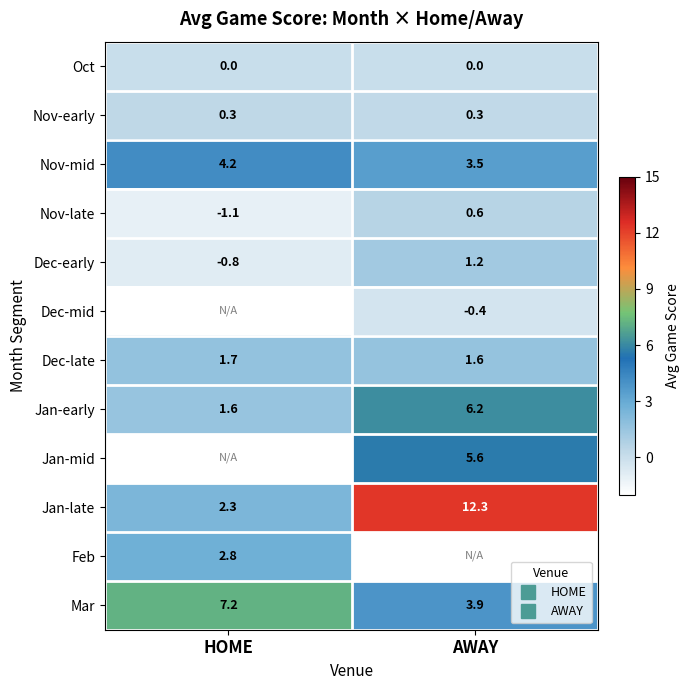

Count the number of data series in this chart.

12